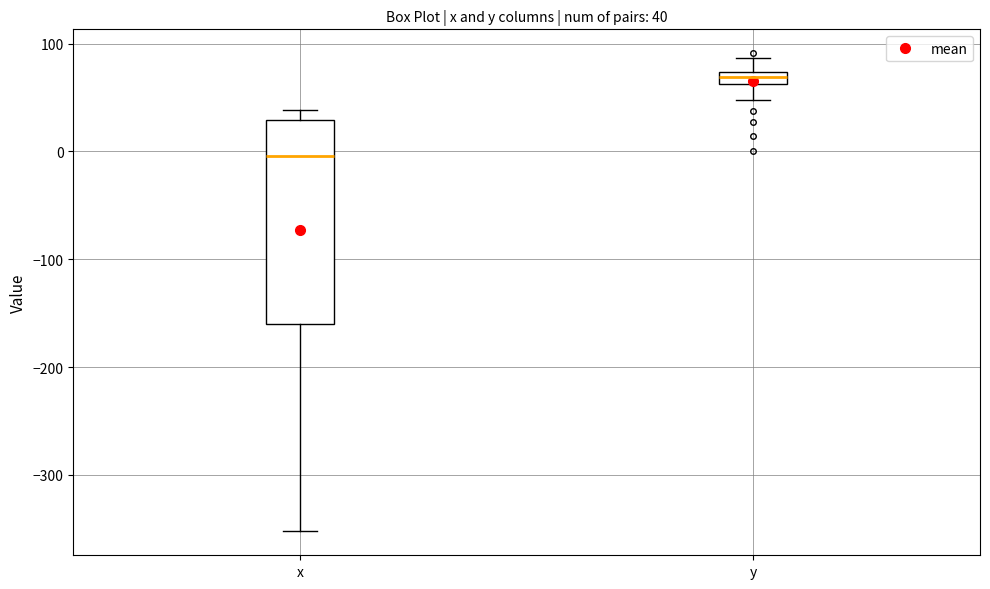

Which box has the highest median line?

y